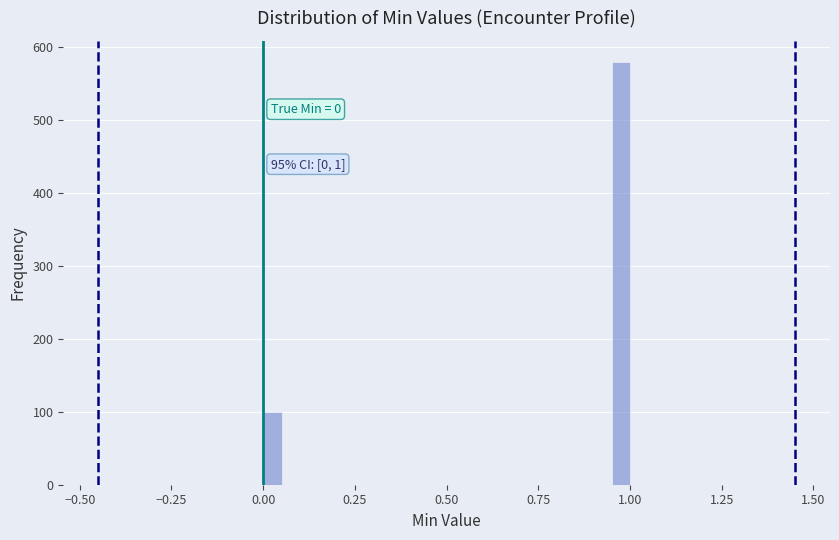

Read against the x-axis, roughly where is the centre of the tallest bar?

1.00